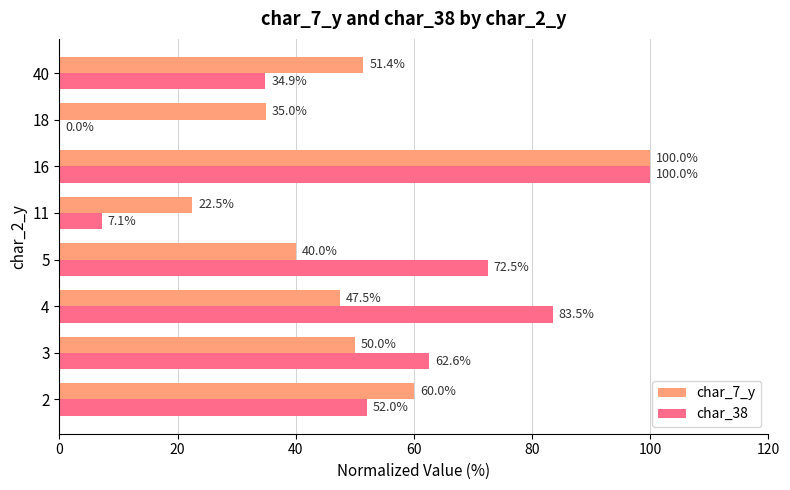

Between 4 and 11, which series saw the biggest shift?

char_38